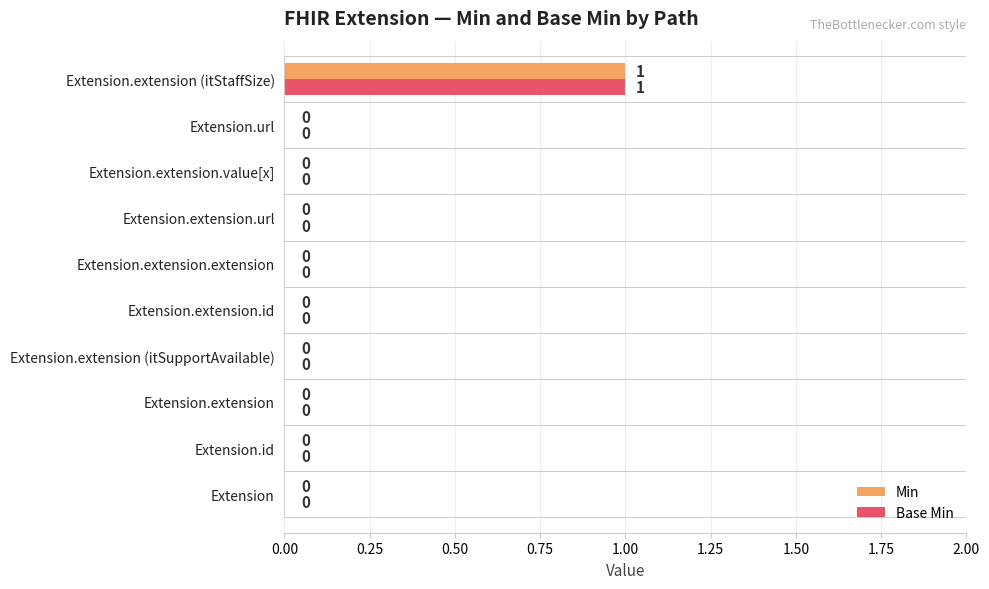

Which category has the highest value in the Min series?

Extension.extension (itStaffSize)